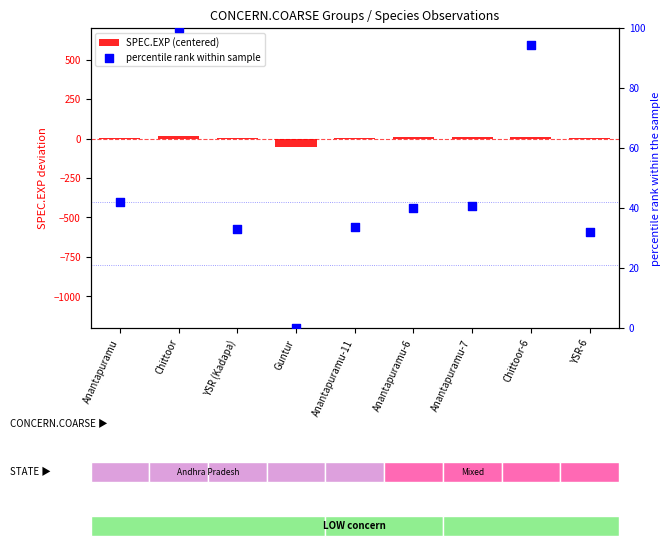

Which series contains the lowest Y value?

SPEC.EXP (centered)